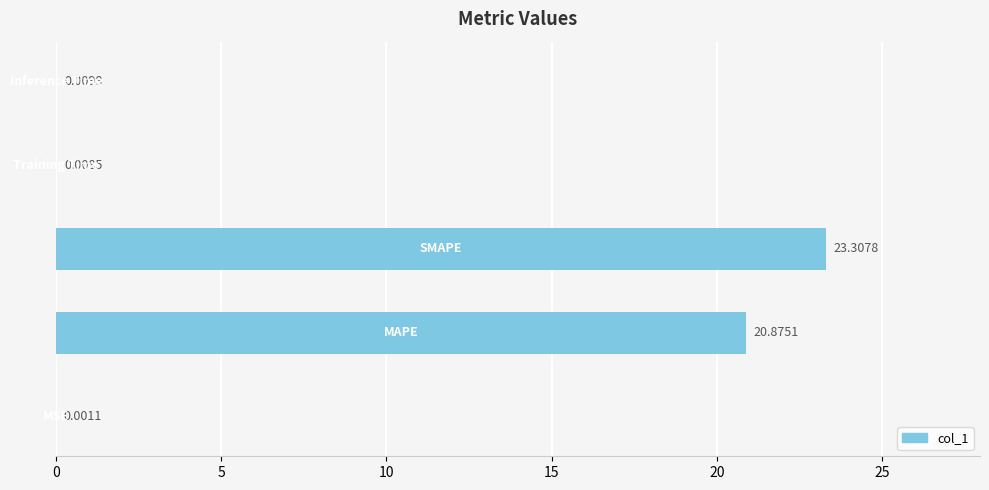

What is the sum of all values?

44.2